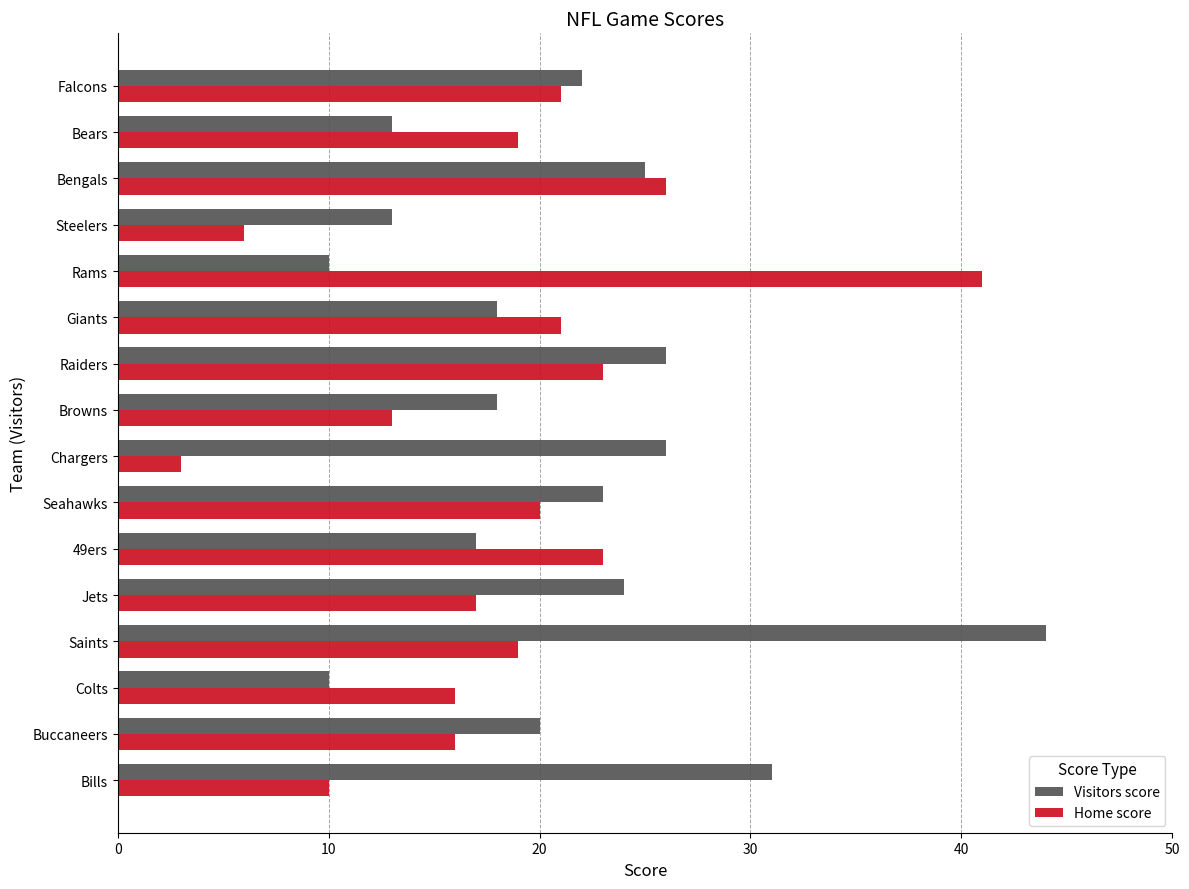

The Visitors score series shows 25 at Bengals. True or false?

True